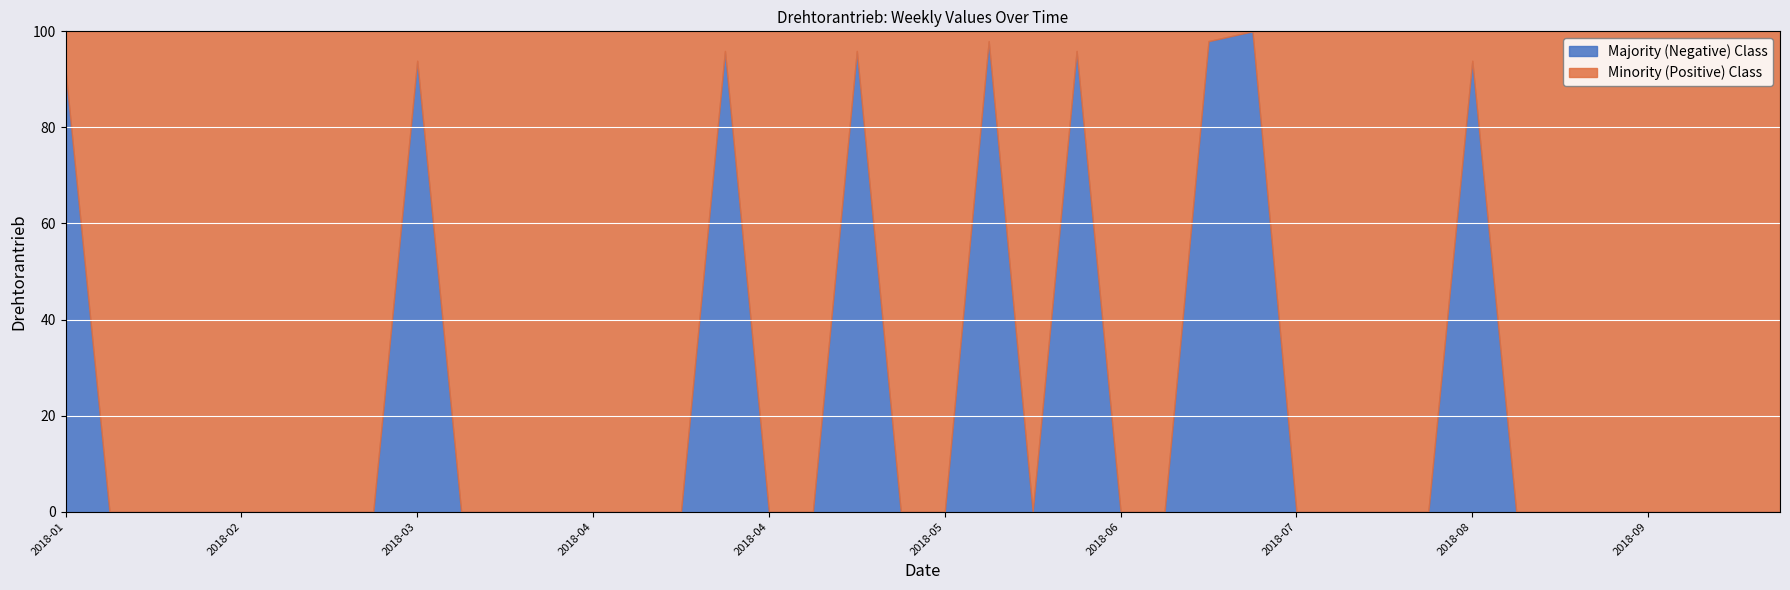

What is the change in value from 2018-08-05 to 2018-08-19?

+46